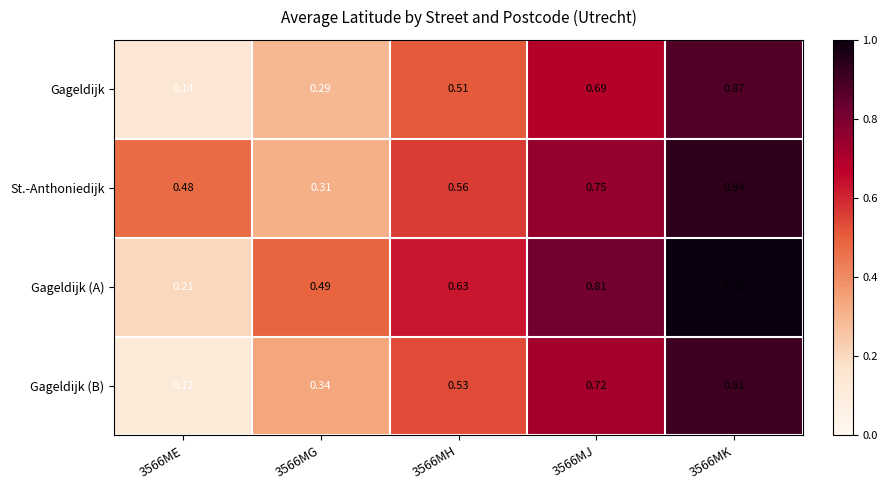

Between 3566ME and 3566MH, which series saw the biggest shift?

Gageldijk (A)